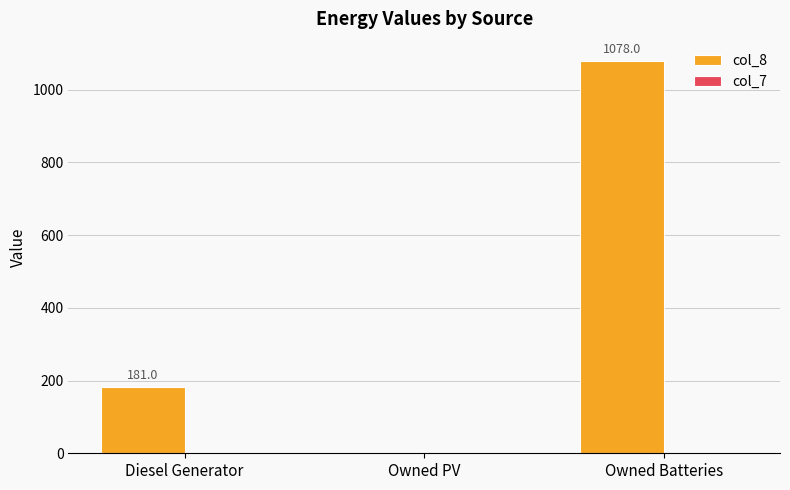

The chart shows a value of 480 at Owned Batteries. True or false?

False